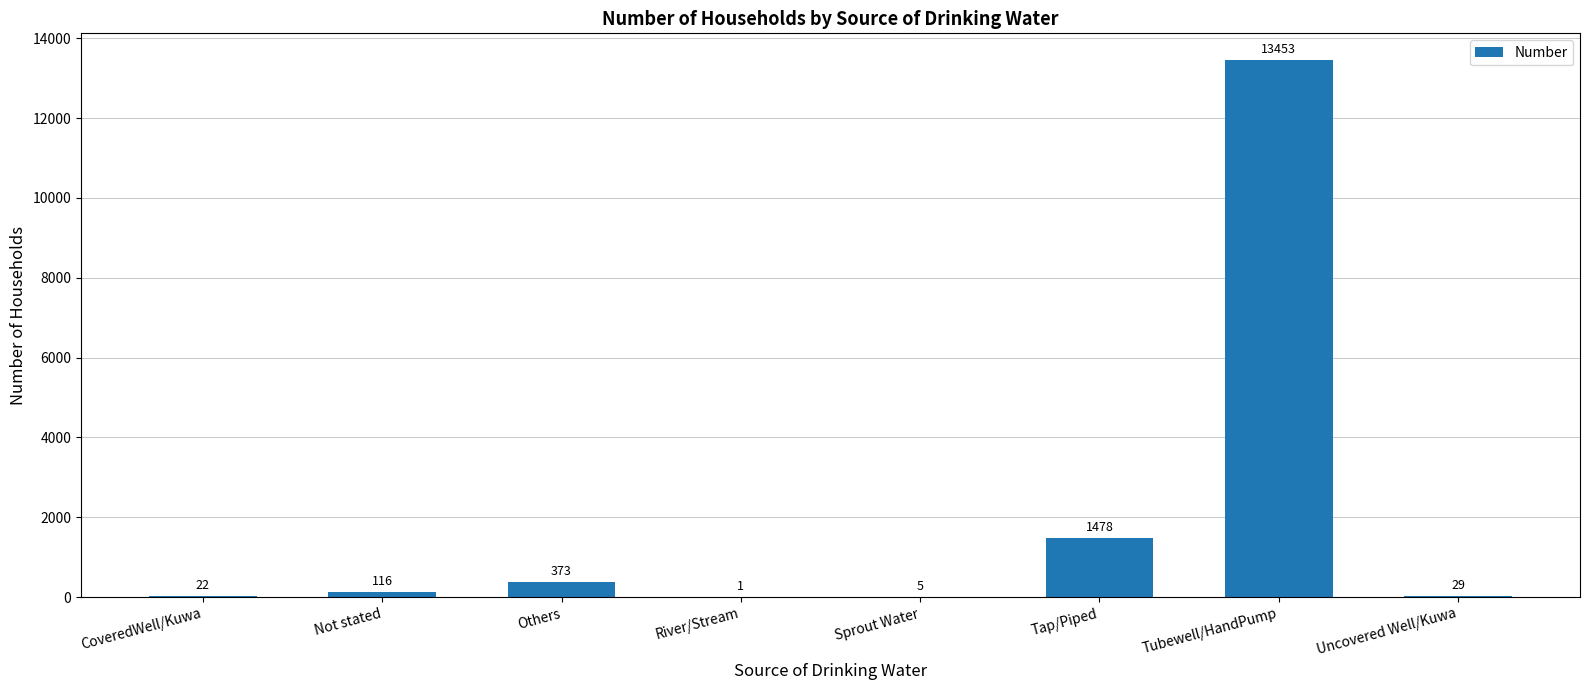

What is the sum of all values?

15477